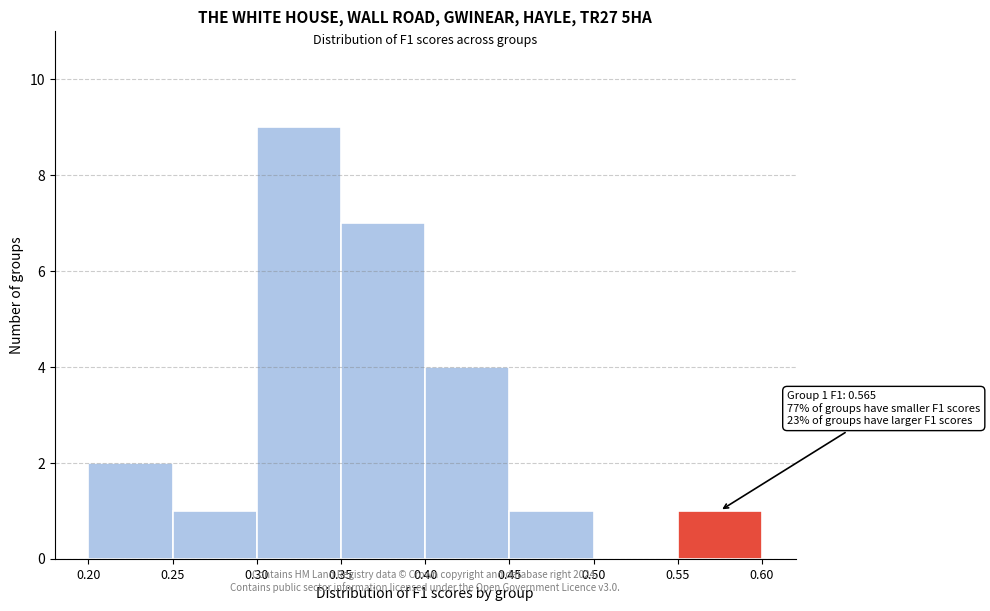

Which range on the x-axis has the tallest bar?

0.30 to 0.35